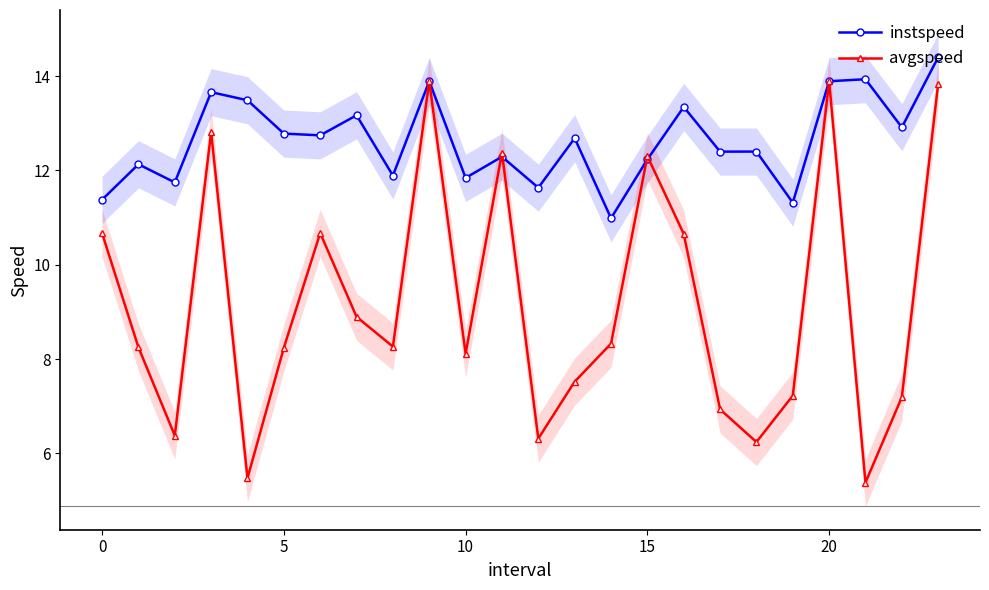

How many interior local peaks does the avgspeed series have?

6